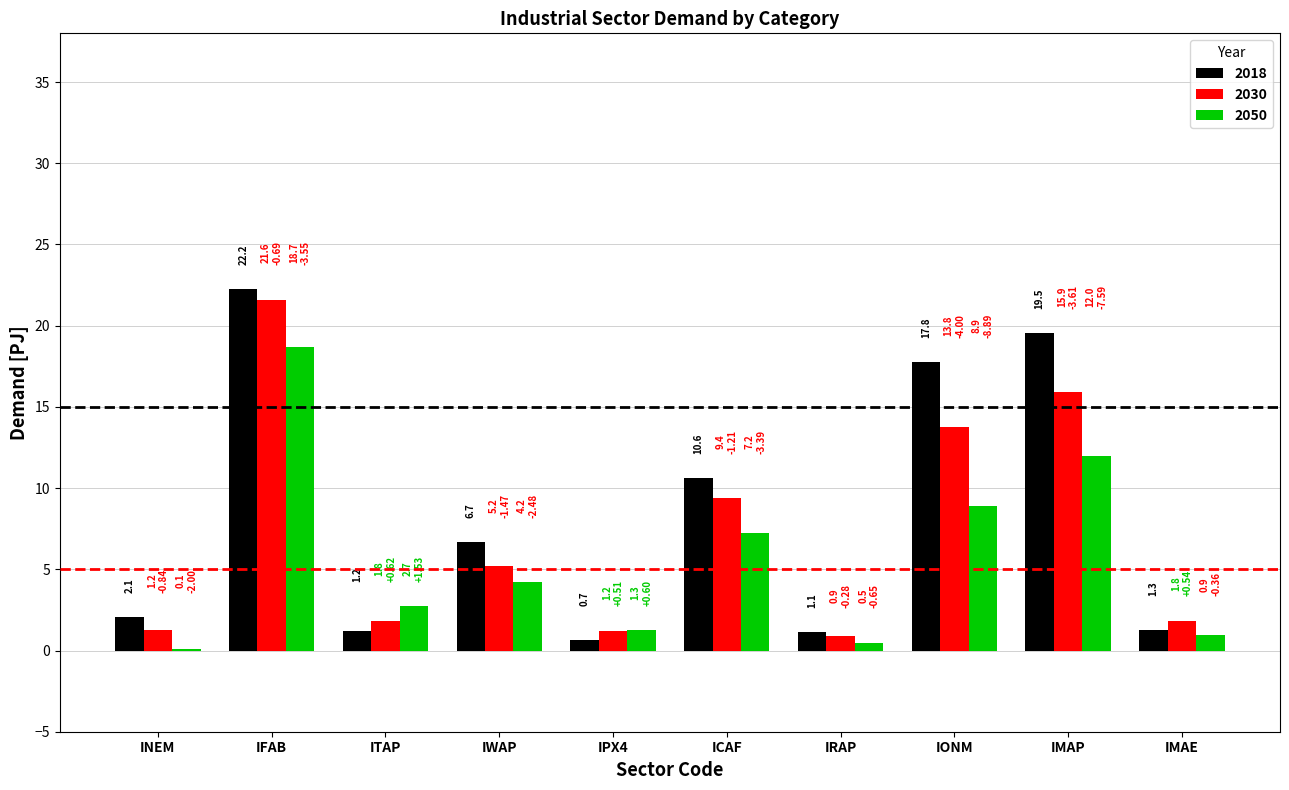

What is the total value across all series at IFAB?

62.5